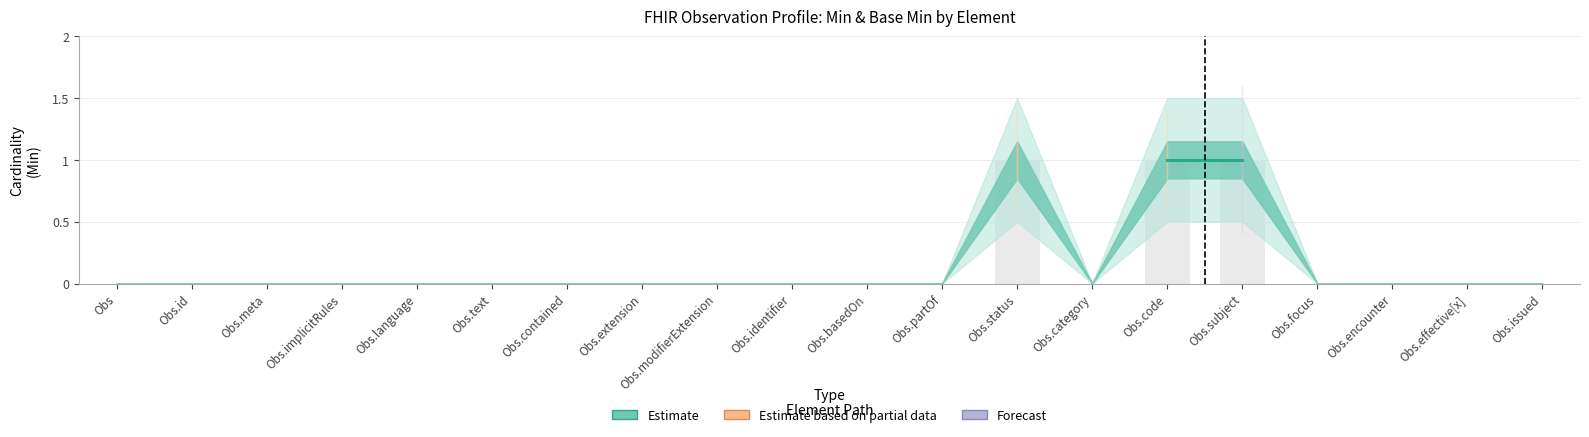

Are the bars grouped side by side (vs. stacked)?

Yes